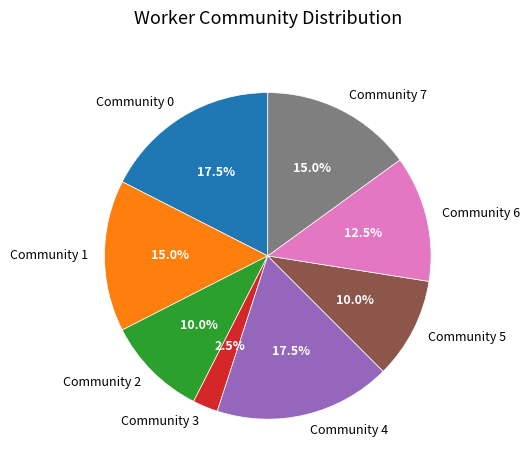

Which slice is the smallest?

Community 3